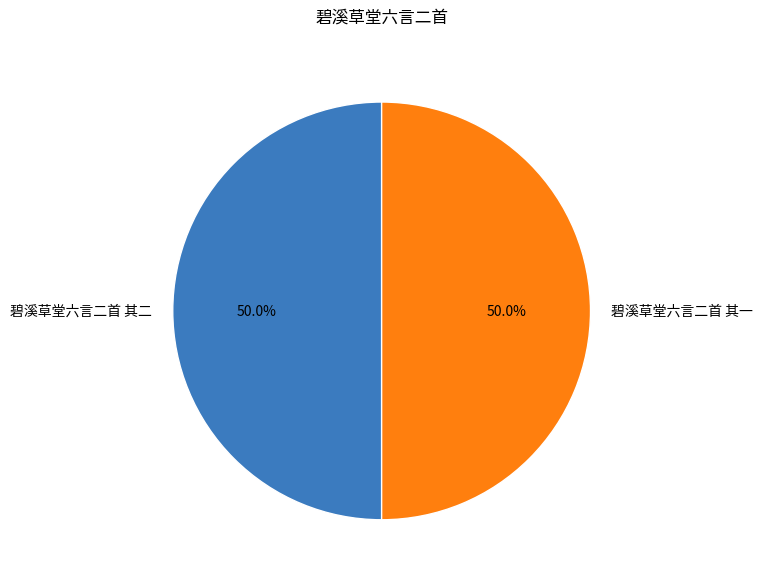

To the nearest percent, what is the average slice percentage?

50%